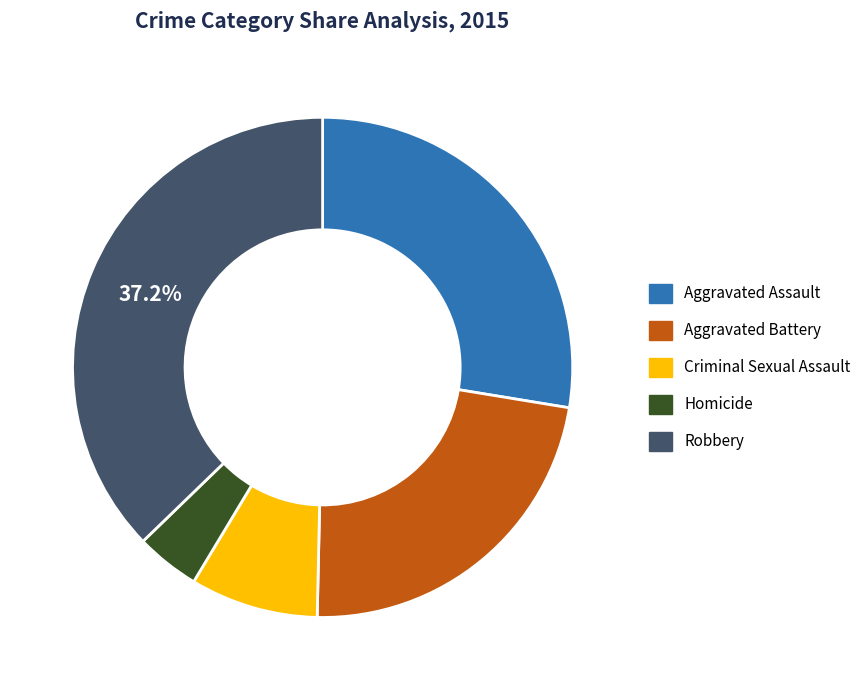

True or false: Aggravated Assault accounts for 33% of the total.

False